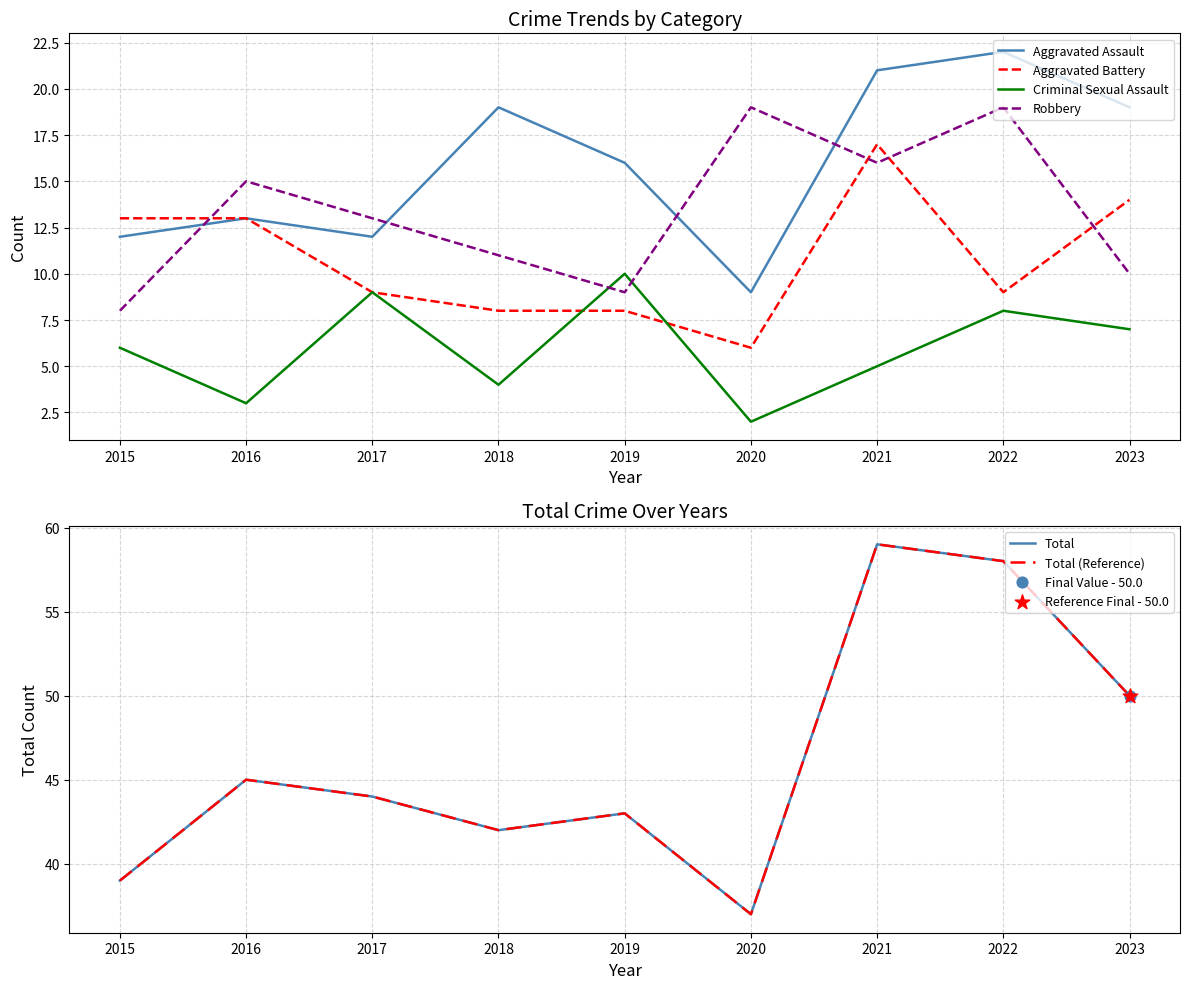

What is the total value across all series at 2020?

110